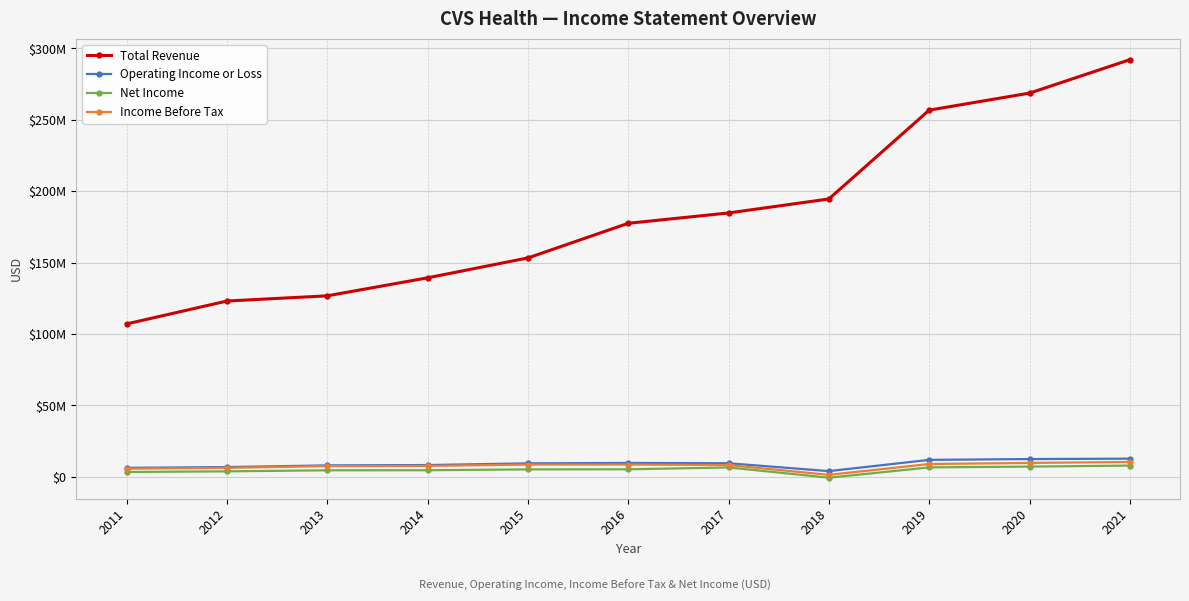

True or false: Net Income has more than 2 points higher than both neighbors.

False